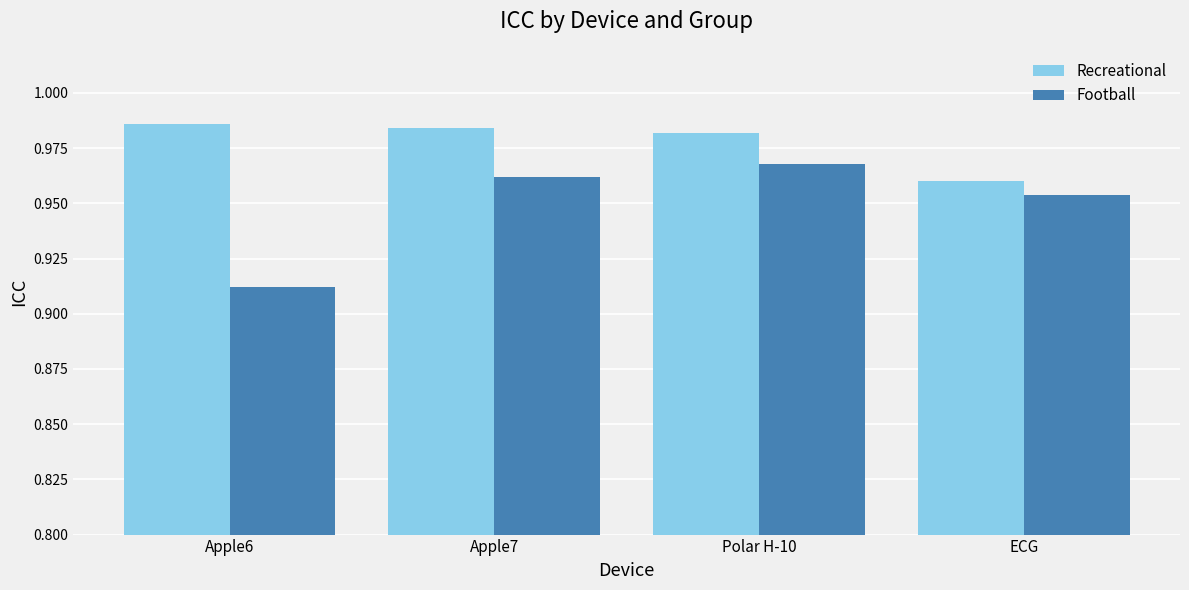

What position from the left is Apple7?

2